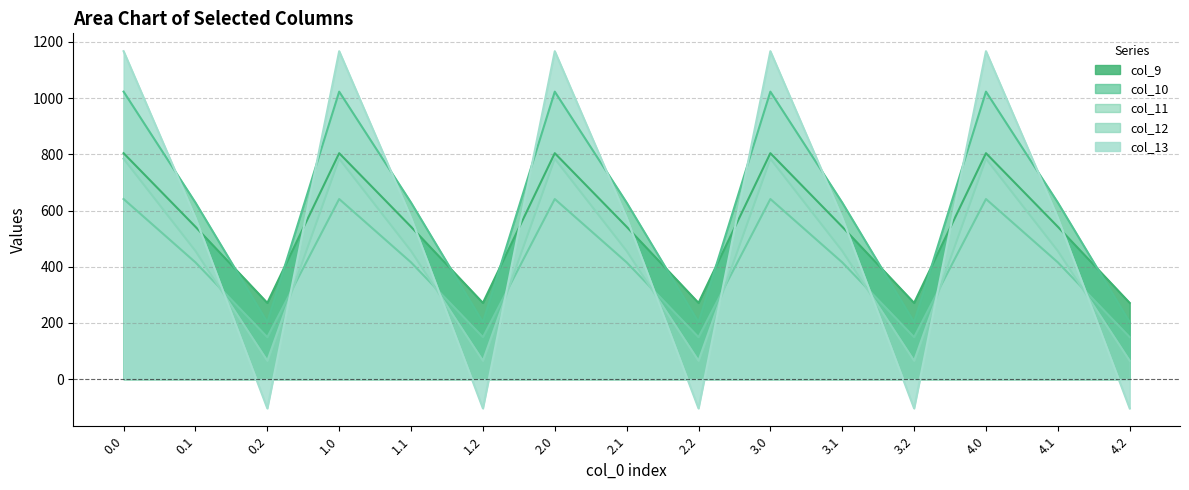

What is the minimum value shown in the chart?

-104.4